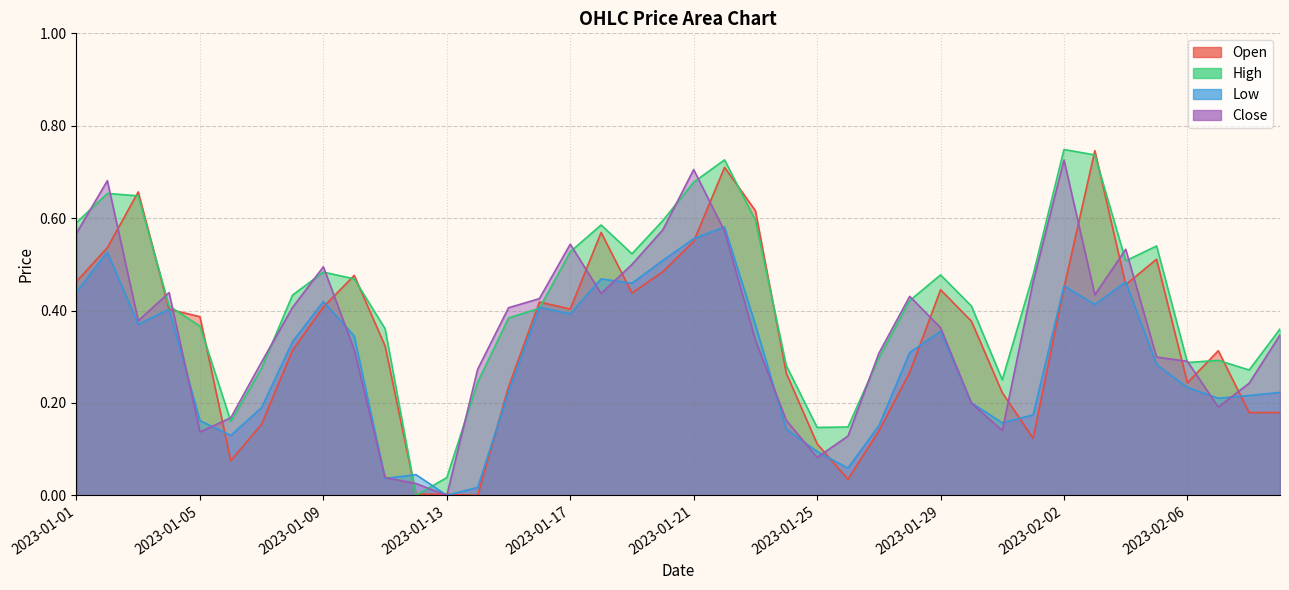

Reading left to right, what are all the values shown in this chart?

Open: 0.5	0.5	0.7	0.4	0.4	0.1	0.2	0.3	0.4	0.5	0.3	0.0	0.0	0.0	0.2	0.4	0.4	0.6	0.4	0.5	0.5	0.7	0.6	0.3	0.1	0.0	0.1	0.3	0.4	0.4	0.2	0.1	0.4	0.7	0.5	0.5	0.2	0.3	0.2	0.2
High: 0.6	0.7	0.6	0.4	0.4	0.2	0.3	0.4	0.5	0.5	0.4	0.0	0.0	0.2	0.4	0.4	0.5	0.6	0.5	0.6	0.7	0.7	0.6	0.3	0.1	0.1	0.3	0.4	0.5	0.4	0.2	0.5	0.7	0.7	0.5	0.5	0.3	0.3	0.3	0.4
Low: 0.4	0.5	0.4	0.4	0.2	0.1	0.2	0.3	0.4	0.3	0.0	0.0	0.0	0.0	0.2	0.4	0.4	0.5	0.5	0.5	0.6	0.6	0.4	0.1	0.1	0.1	0.2	0.3	0.4	0.2	0.2	0.2	0.5	0.4	0.5	0.3	0.2	0.2	0.2	0.2
Close: 0.6	0.7	0.4	0.4	0.1	0.2	0.3	0.4	0.5	0.3	0.0	0.0	0.0	0.3	0.4	0.4	0.5	0.4	0.5	0.6	0.7	0.6	0.3	0.2	0.1	0.1	0.3	0.4	0.4	0.2	0.1	0.5	0.7	0.4	0.5	0.3	0.3	0.2	0.2	0.3